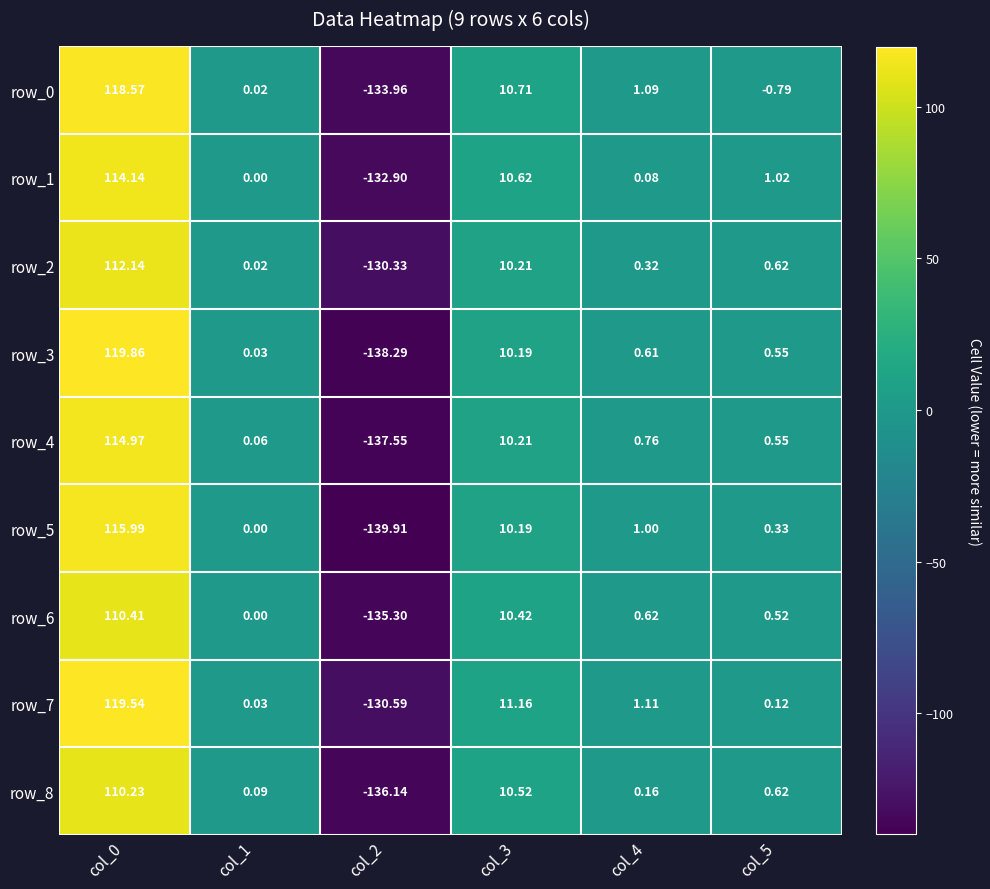

At which label does row_1 first exceed 1?

col_0